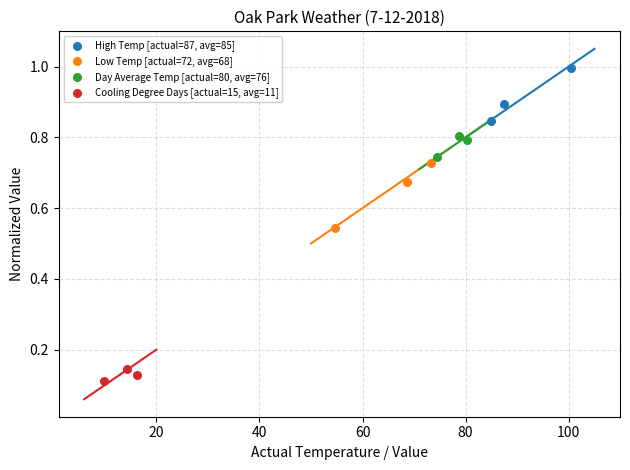

What are all the series names shown in the legend?

High Temp [actual=87, avg=85], Low Temp [actual=72, avg=68], Day Average Temp [actual=80, avg=76], Cooling Degree Days [actual=15, avg=11]